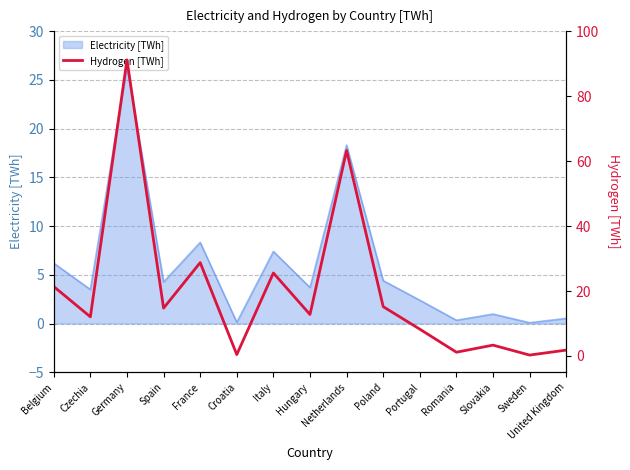

Count the number of categories in the chart.

15